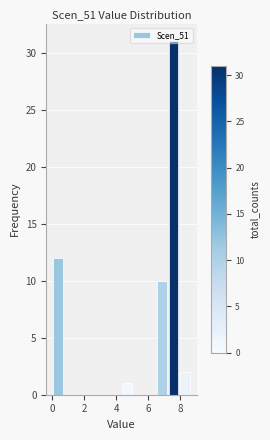

Around what value on the x-axis is the tallest bar? Give the approximate position of its centre, as read against the axis.

7.6